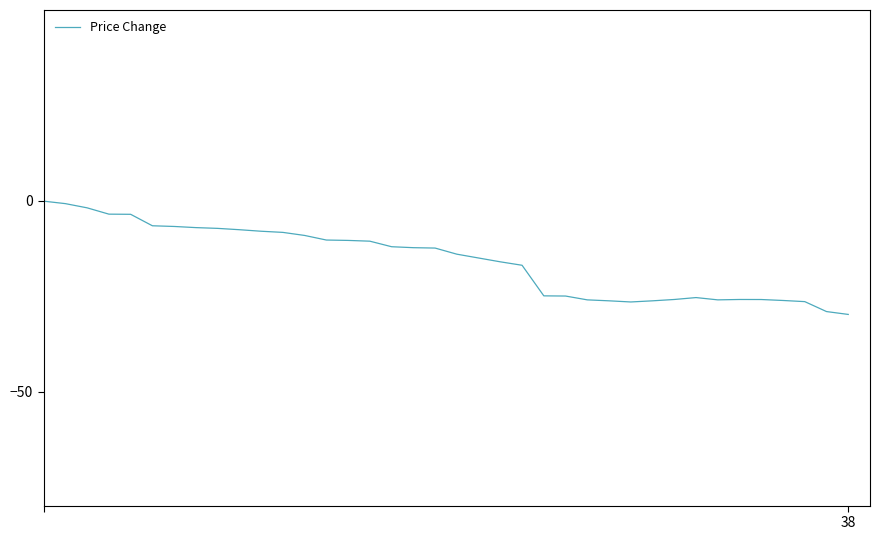

What is the sum of all values?

-593.8